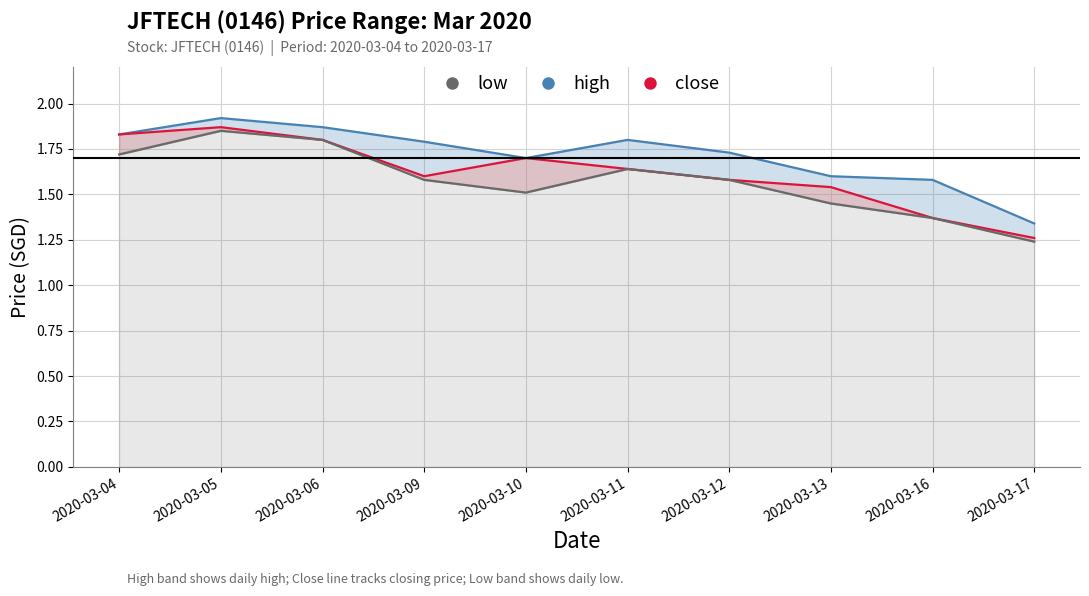

True or false: high has a value of 1.8 at 2020-03-09.

True